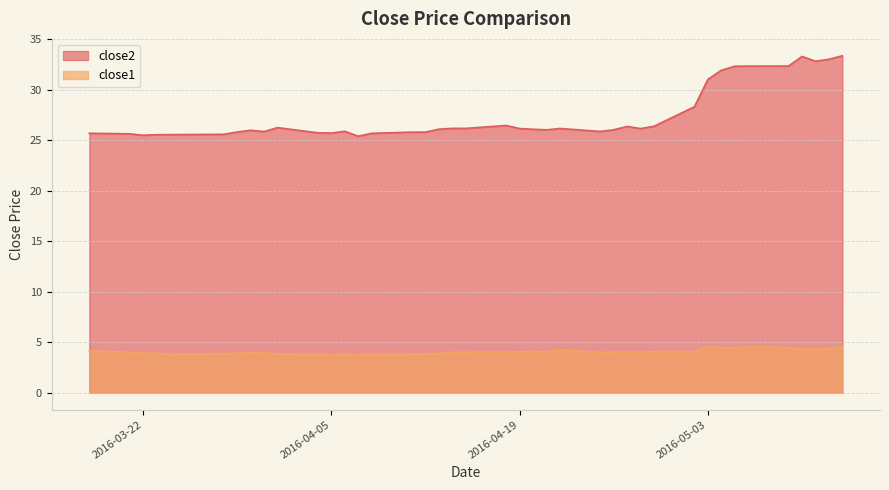

True or false: close2 and close1 cross at least once.

False